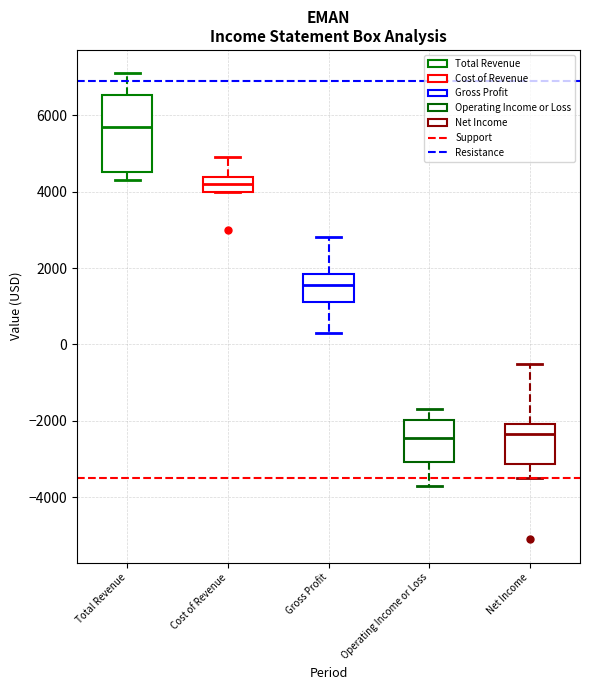

Where does the lower whisker of the box for Operating Income or Loss end on the y-axis? The values are not printed on the chart, so give them approximately, as read against the axis.

-3600